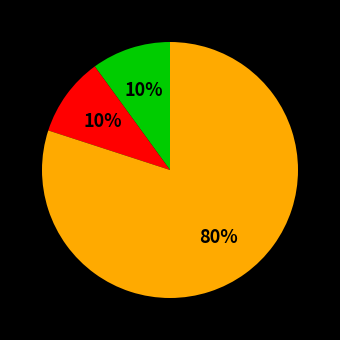

To the nearest percent, what is the average slice percentage?

33%